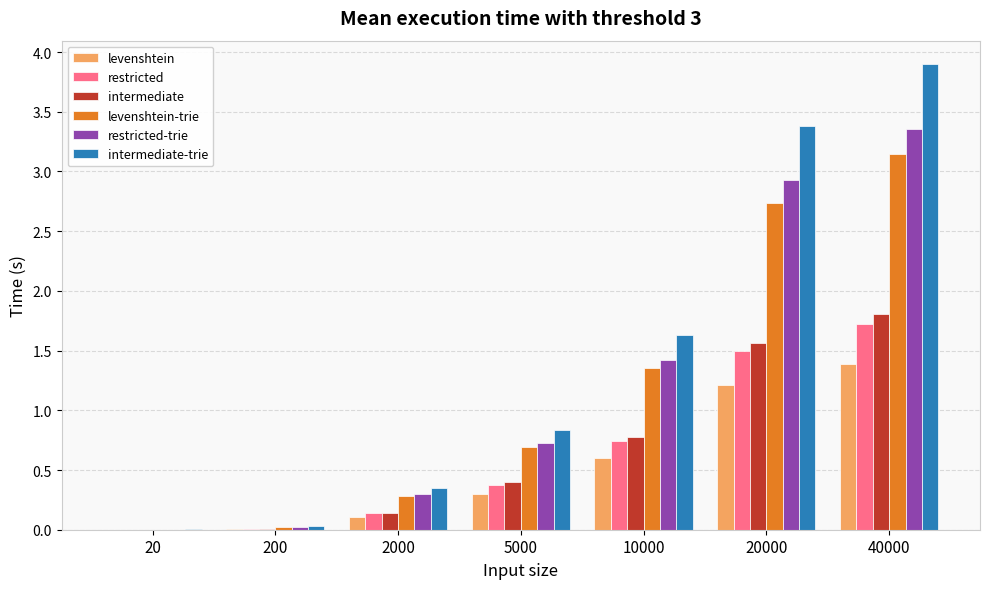

What is the sum of all restricted values?

4.5